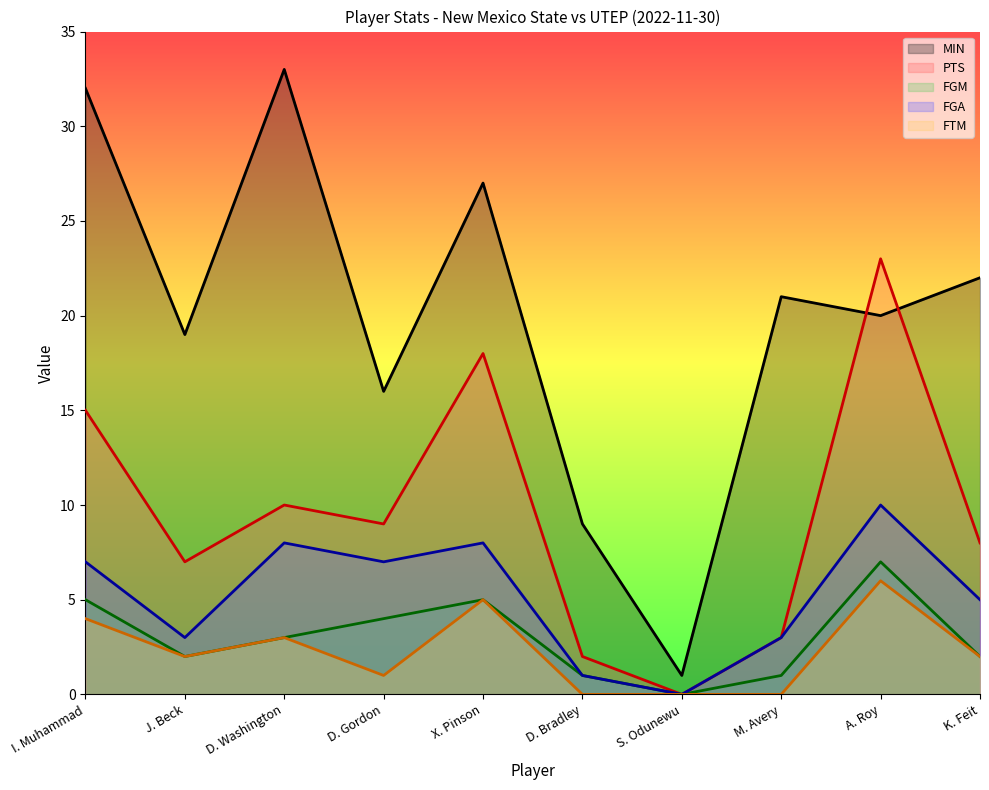

Which label corresponds to the smallest value in the chart?

S. Odunewu